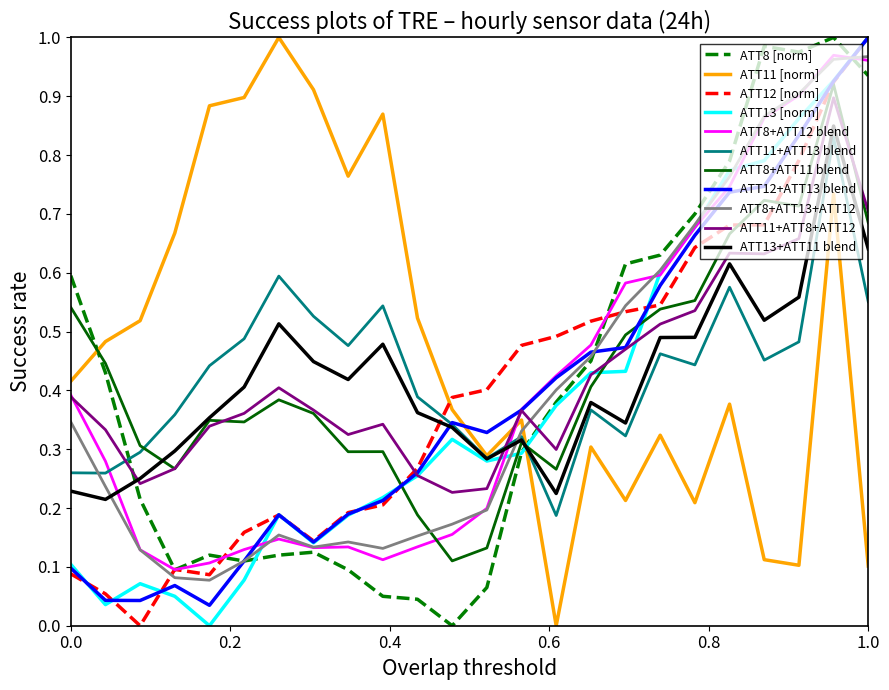

Which series has the largest total across all categories?

ATT11 [norm]